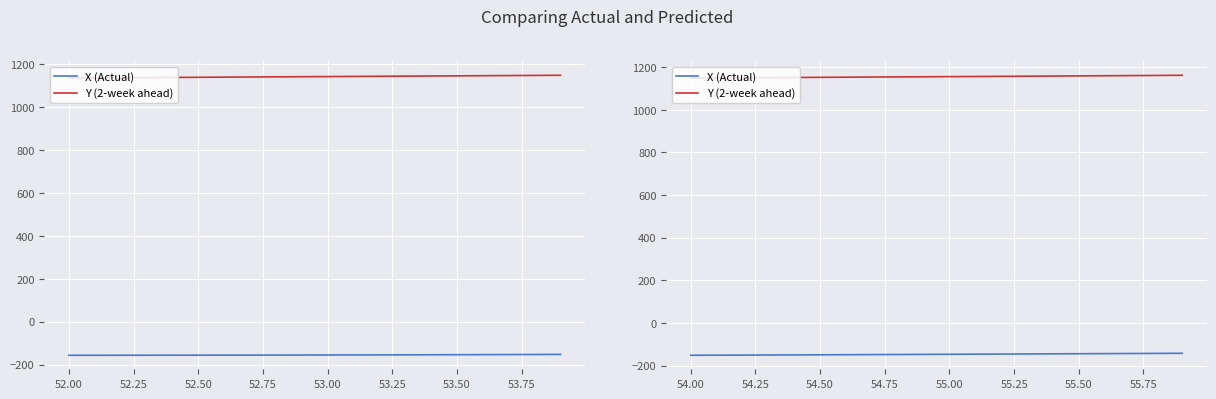

What is the difference between the maximum and minimum values in the Y position series?

12.9